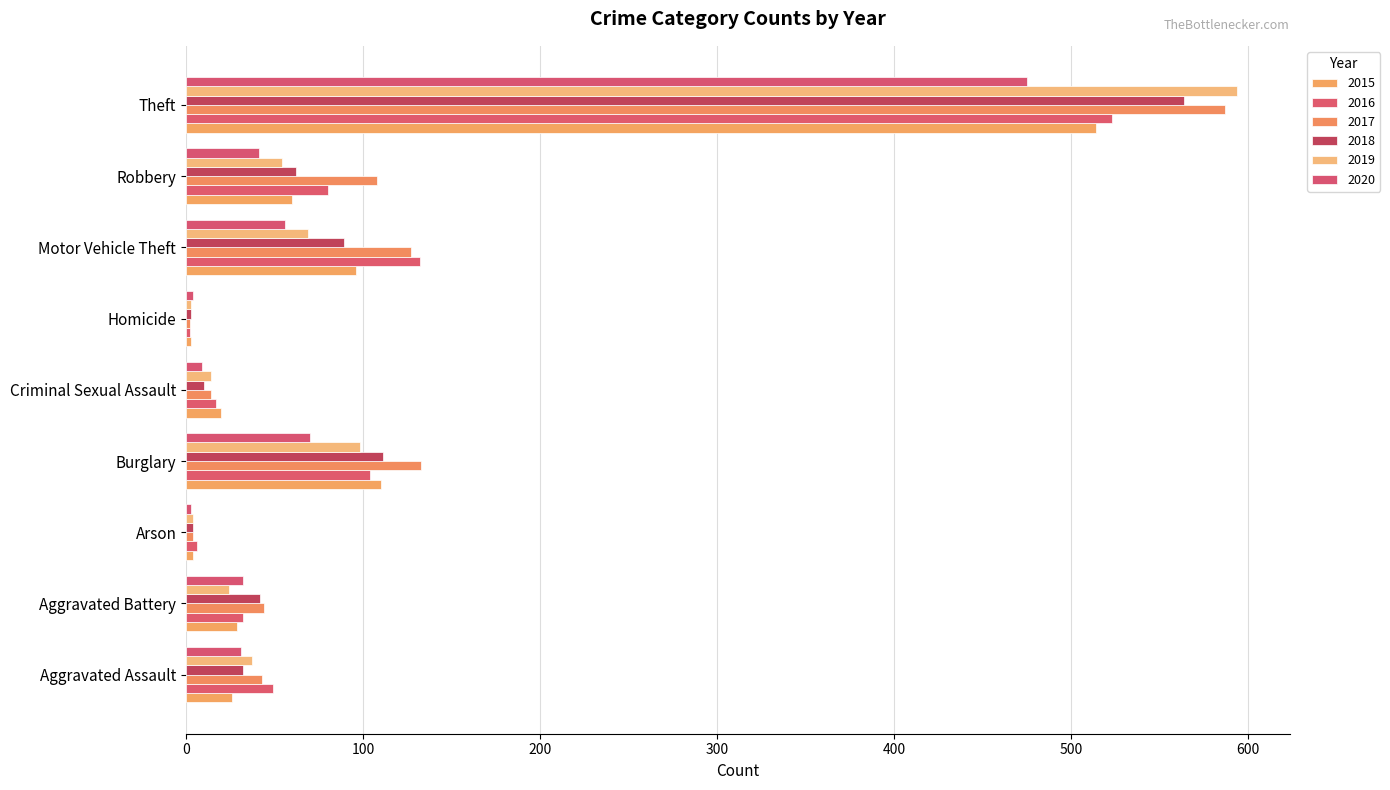

Count the number of data series in this chart.

6